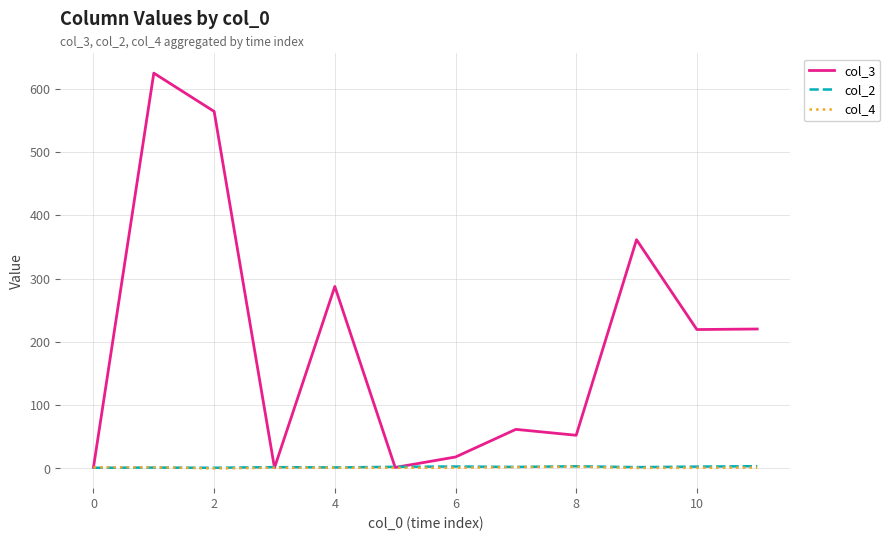

Which series has the widest spread of values?

col_3